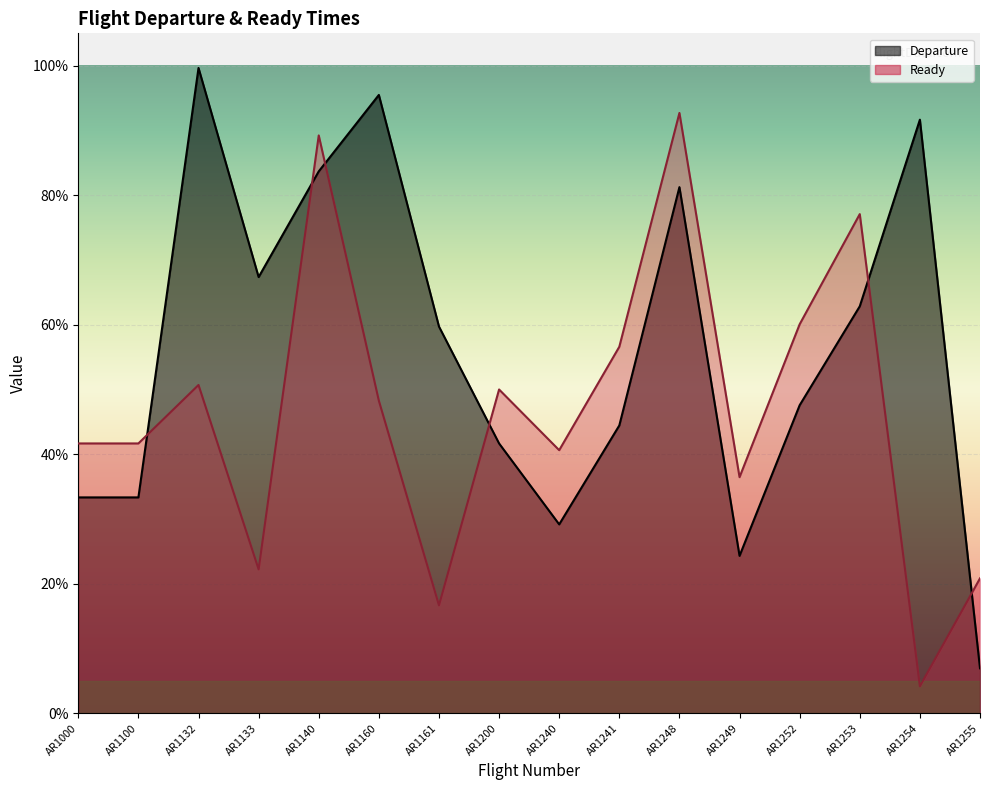

At which label is Ready closest to 0?

AR1254